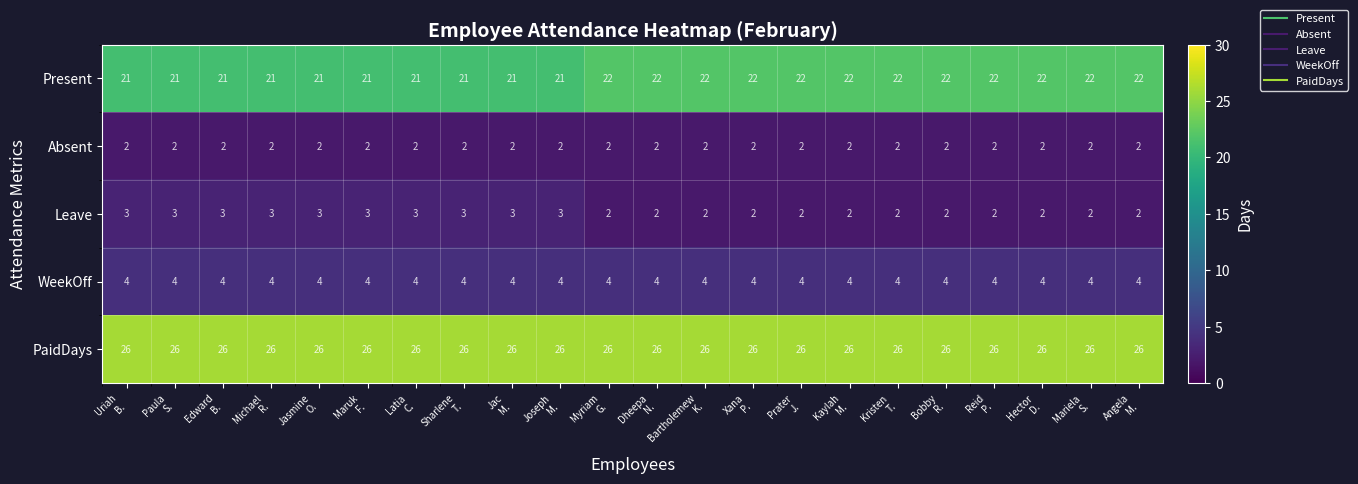

What is the highest value of the Leave series?

3